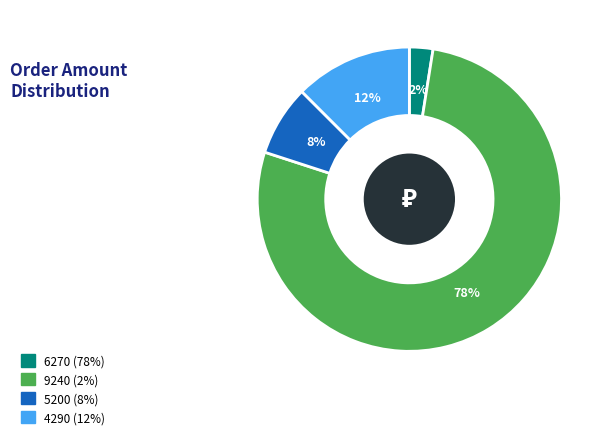

How many slices are in this pie chart?

4